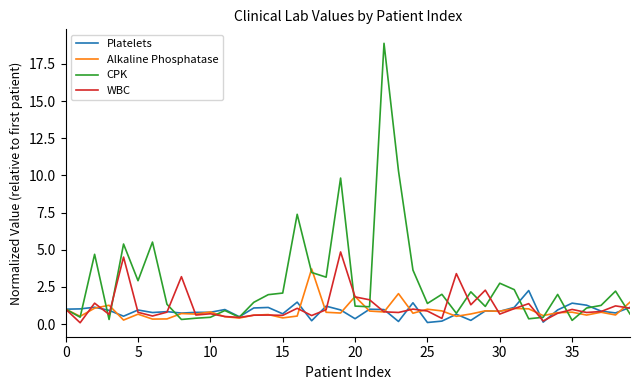

What is the highest value of the WBC series?

4.9